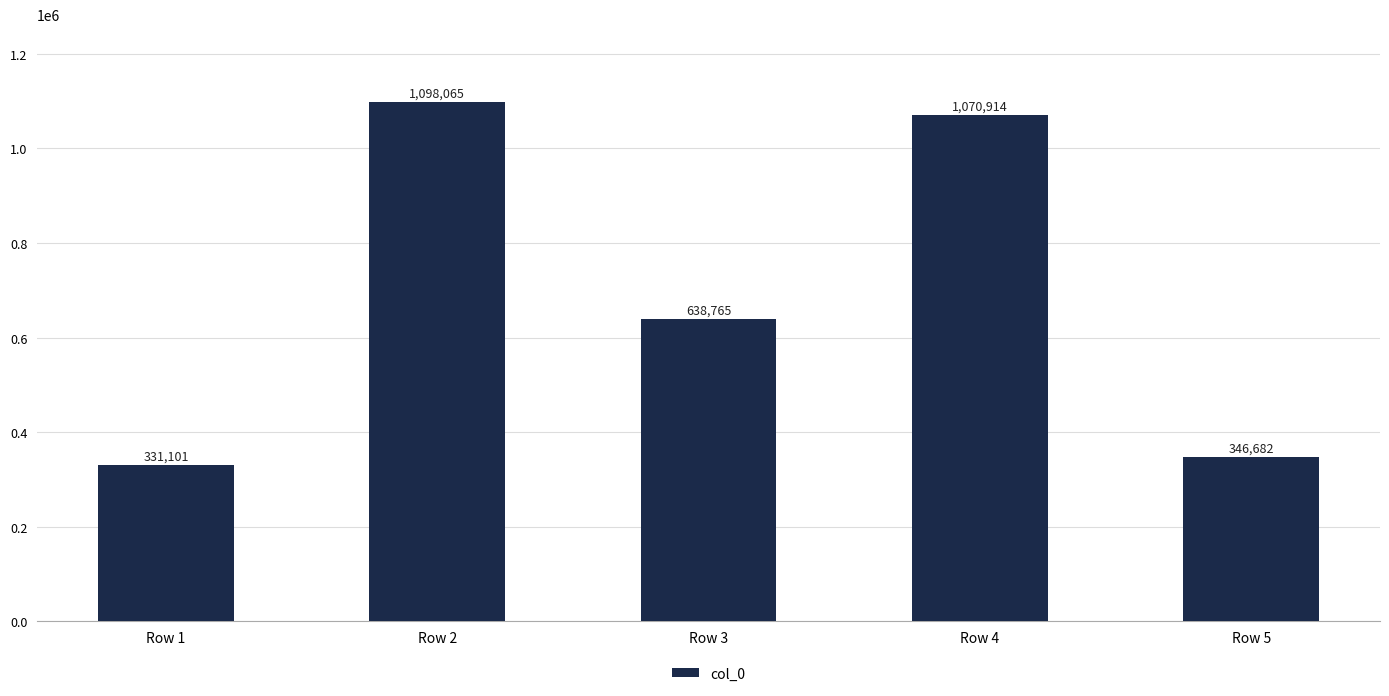

At which category does the chart reach its minimum across all series?

Row 1